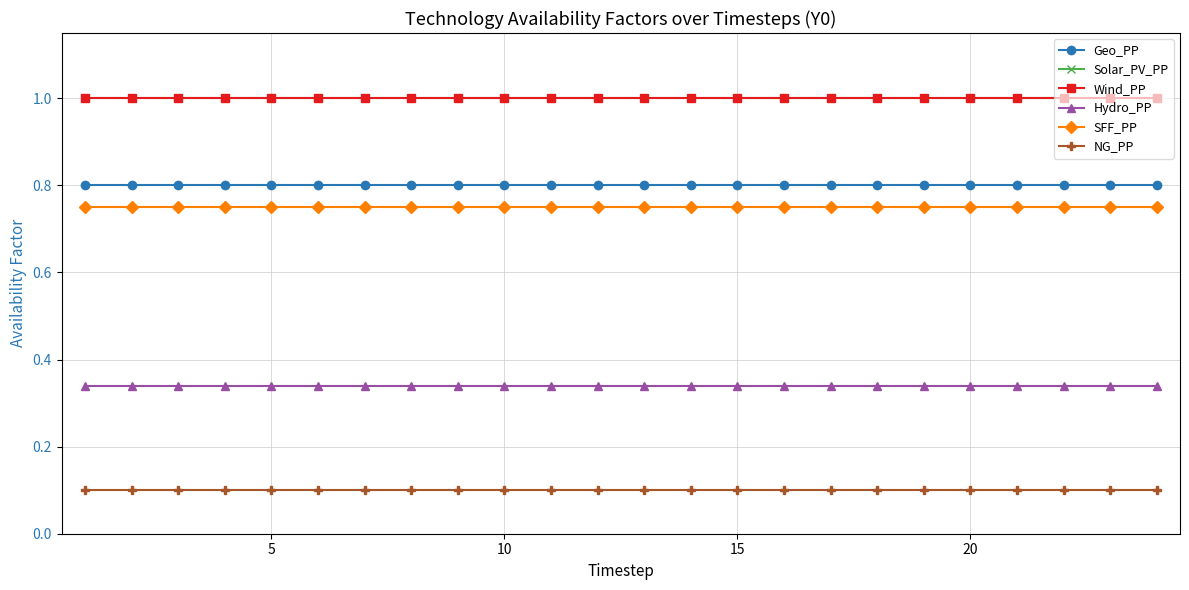

Reading left to right, extract all data points from this chart.

Geo_PP: 0.8	0.8	0.8	0.8	0.8	0.8	0.8	0.8	0.8	0.8	0.8	0.8	0.8	0.8	0.8	0.8	0.8	0.8	0.8	0.8	0.8	0.8	0.8	0.8
Solar_PV_PP: 1.0	1.0	1.0	1.0	1.0	1.0	1.0	1.0	1.0	1.0	1.0	1.0	1.0	1.0	1.0	1.0	1.0	1.0	1.0	1.0	1.0	1.0	1.0	1.0
Wind_PP: 1.0	1.0	1.0	1.0	1.0	1.0	1.0	1.0	1.0	1.0	1.0	1.0	1.0	1.0	1.0	1.0	1.0	1.0	1.0	1.0	1.0	1.0	1.0	1.0
Hydro_PP: 0.3	0.3	0.3	0.3	0.3	0.3	0.3	0.3	0.3	0.3	0.3	0.3	0.3	0.3	0.3	0.3	0.3	0.3	0.3	0.3	0.3	0.3	0.3	0.3
SFF_PP: 0.8	0.8	0.8	0.8	0.8	0.8	0.8	0.8	0.8	0.8	0.8	0.8	0.8	0.8	0.8	0.8	0.8	0.8	0.8	0.8	0.8	0.8	0.8	0.8
NG_PP: 0.1	0.1	0.1	0.1	0.1	0.1	0.1	0.1	0.1	0.1	0.1	0.1	0.1	0.1	0.1	0.1	0.1	0.1	0.1	0.1	0.1	0.1	0.1	0.1